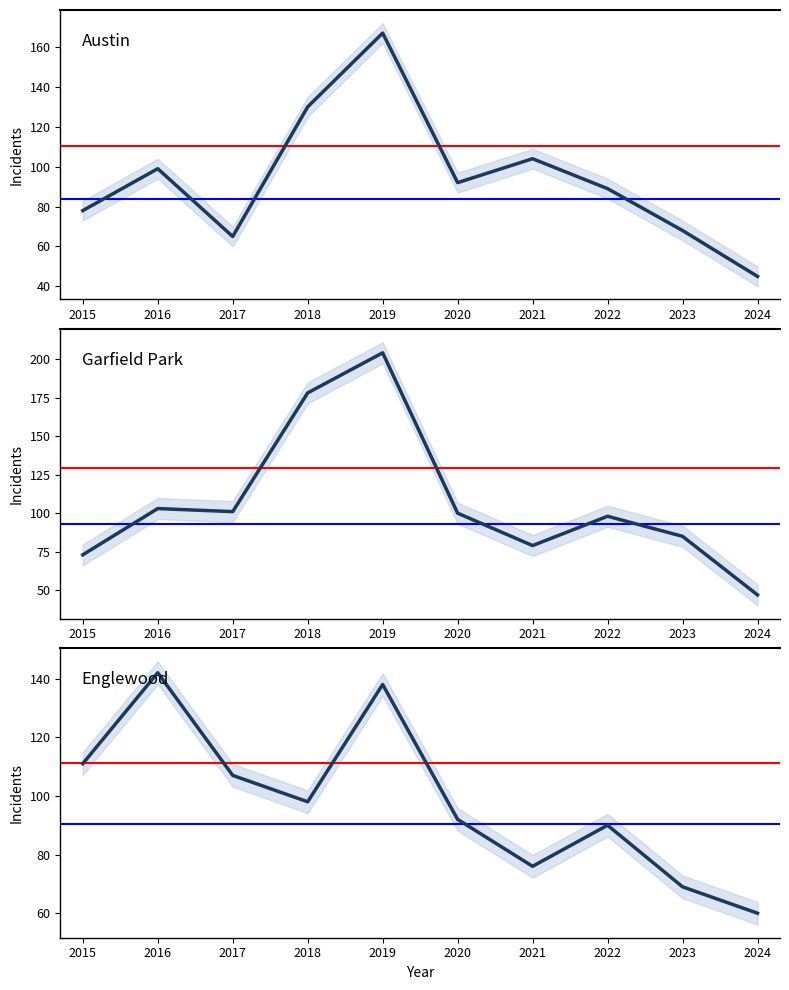

Reading left to right, transcribe all the data shown in this chart.

Austin: 2015=78	2016=99	2017=65	2018=130	2019=167	2020=92	2021=104	2022=89	2023=68	2024=45
Garfield Park: 2015=73	2016=103	2017=101	2018=178	2019=204	2020=100	2021=79	2022=98	2023=85	2024=47
Englewood: 2015=111	2016=142	2017=107	2018=98	2019=138	2020=92	2021=76	2022=90	2023=69	2024=60